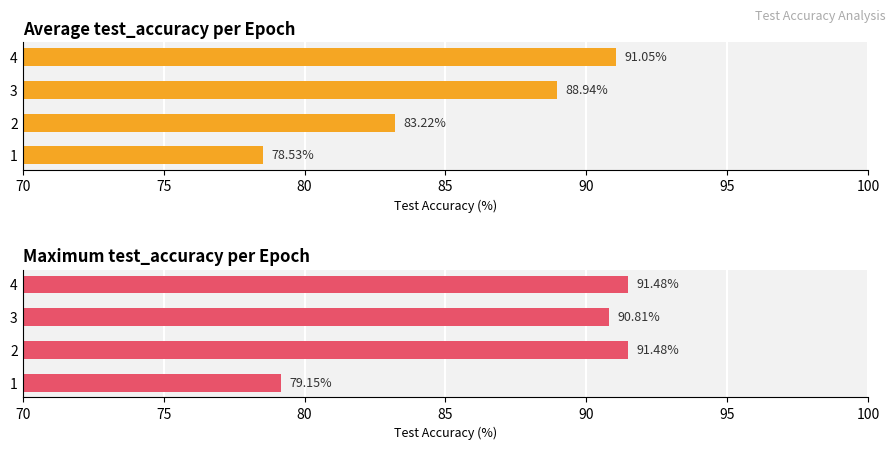

At how many categories does at least one series exceed 80?

3